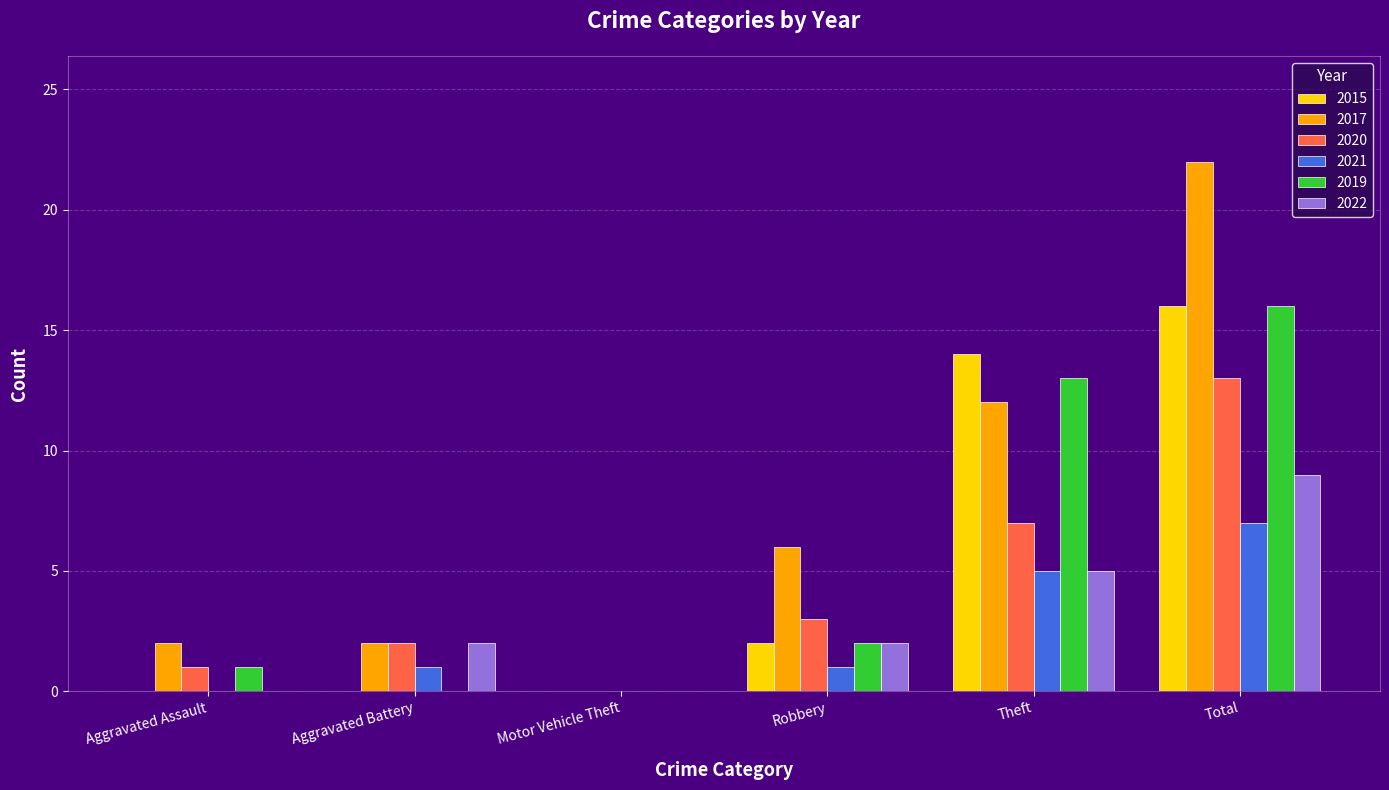

Count the number of data series in this chart.

6